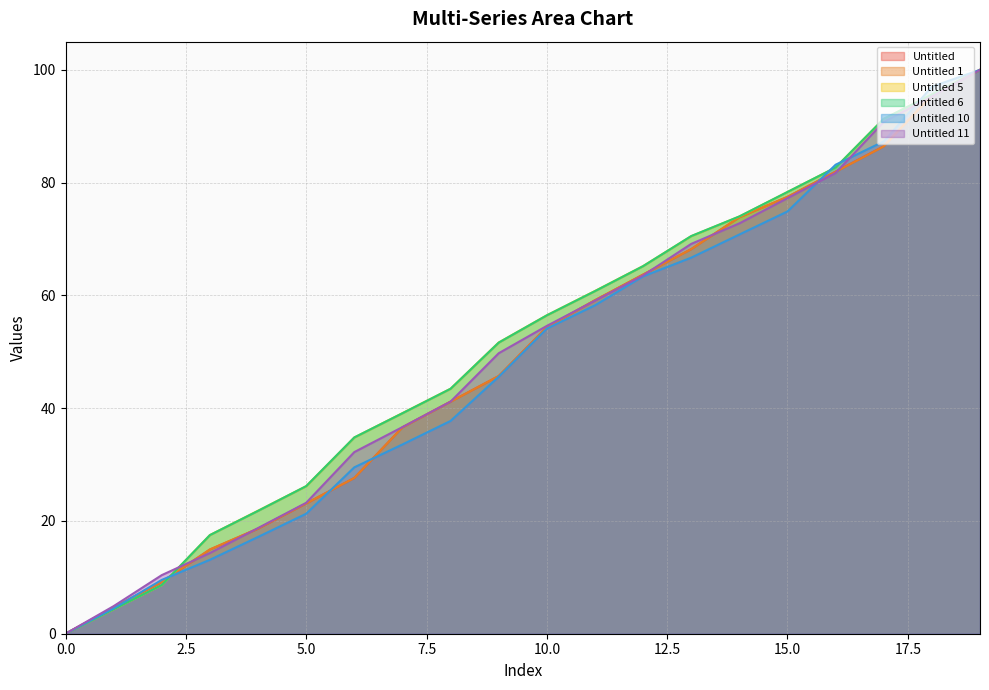

Does the chart have visible grid lines?

Yes